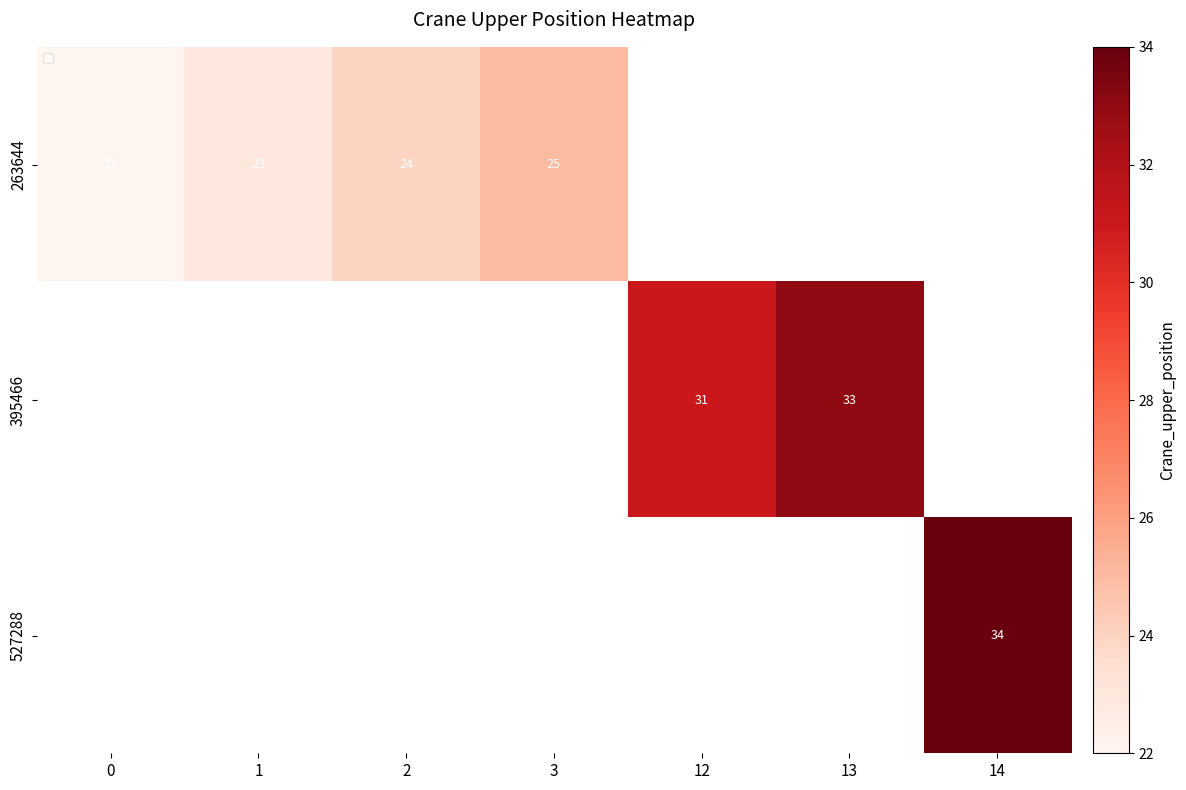

Which category has the highest value in the 263644 series?

3